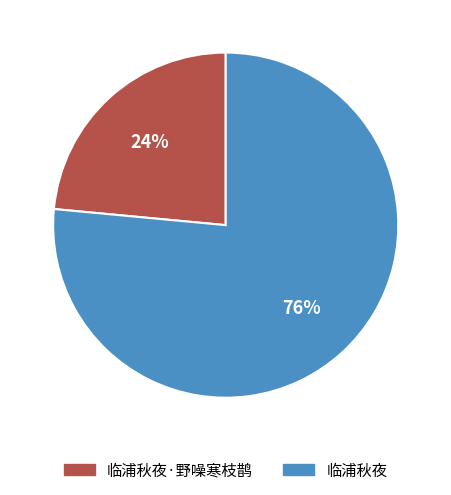

Which category has the biggest portion of the pie?

临浦秋夜